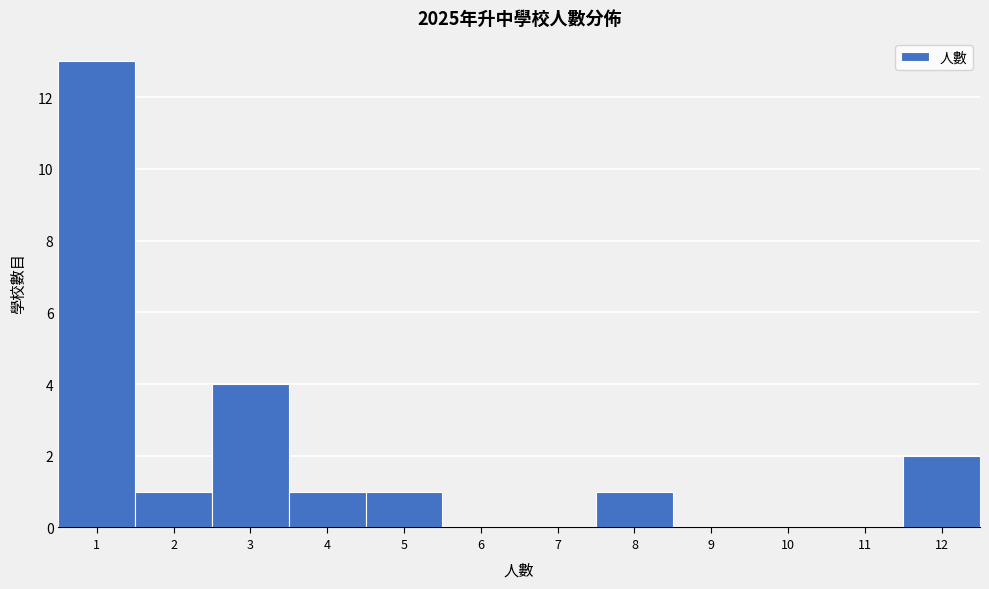

Which range on the x-axis has the tallest bar?

0.5 to 1.5